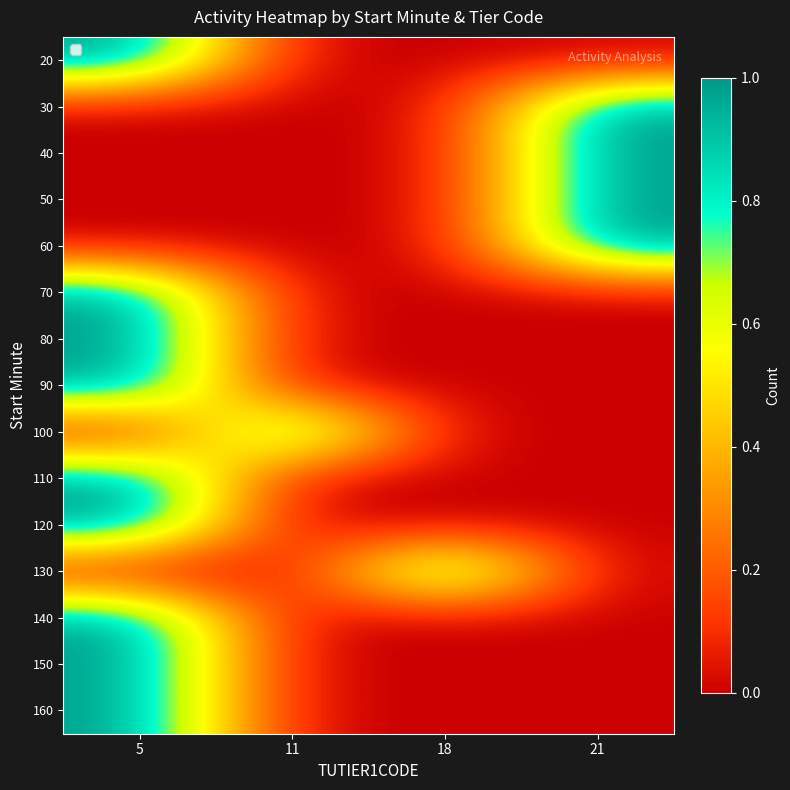

Reading left to right, transcribe all the data shown in this chart.

row_0: 1	0	0	0
row_1: 0	0	0	1
row_2: 0	0	0	1
row_3: 0	0	0	1
row_4: 0	0	0	1
row_5: 1	0	0	0
row_6: 1	0	0	0
row_7: 1	0	0	0
row_8: 0	1	0	0
row_9: 1	0	0	0
row_10: 1	0	0	0
row_11: 0	0	1	0
row_12: 1	0	0	0
row_13: 1	0	0	0
row_14: 1	0	0	0